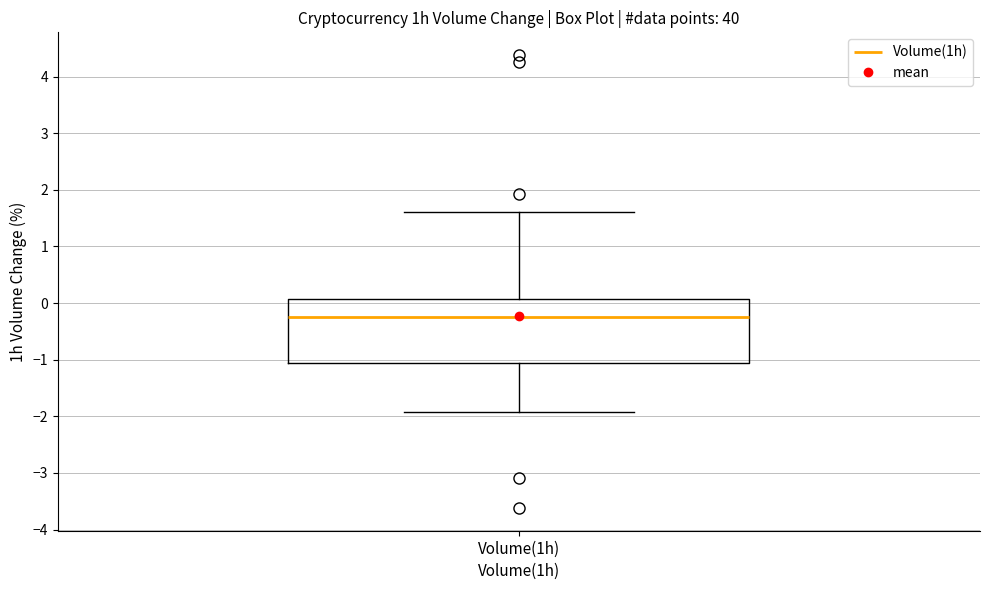

Where does the upper whisker of the box for Volume(1h) end on the y-axis? The values are not printed on the chart, so give them approximately, as read against the axis.

1.6